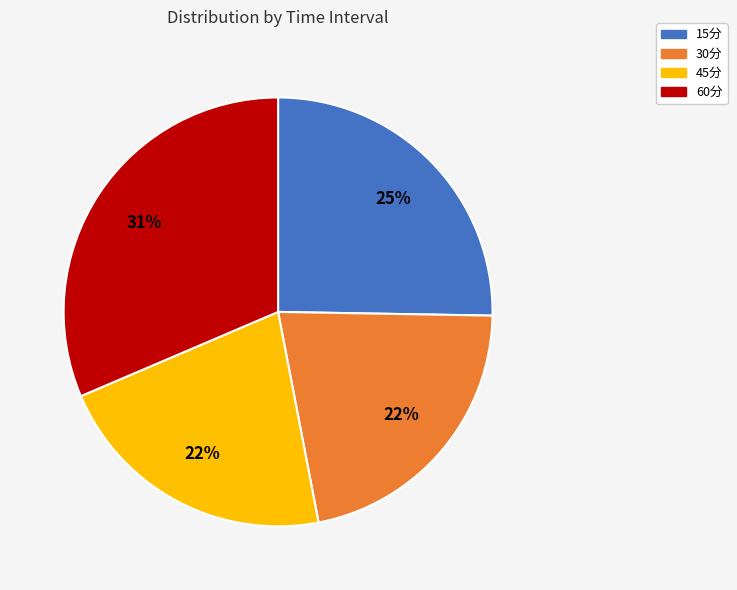

Does 15分 represent more than half of the total?

No